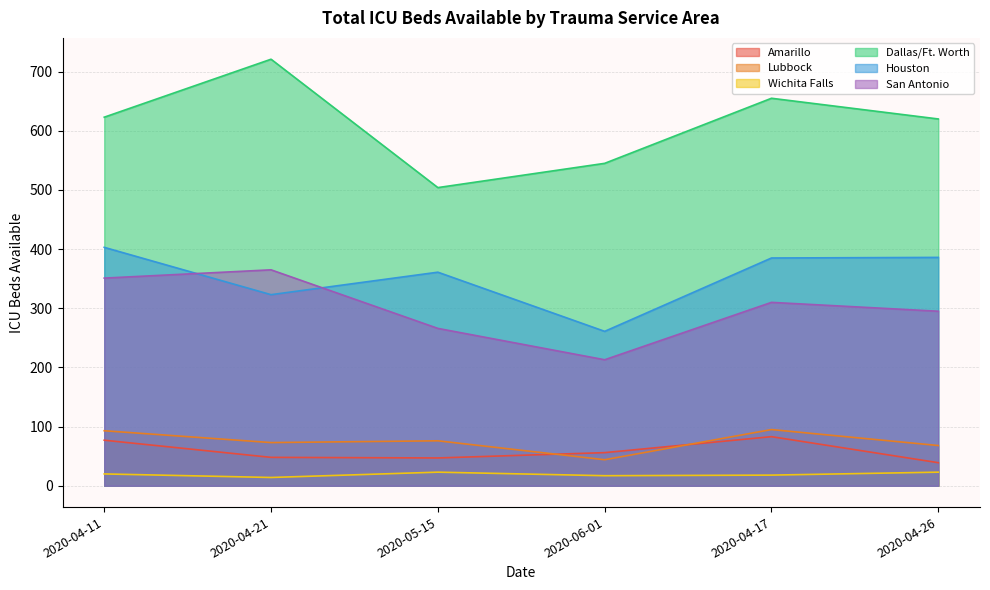

How many distinct data groups are displayed?

6